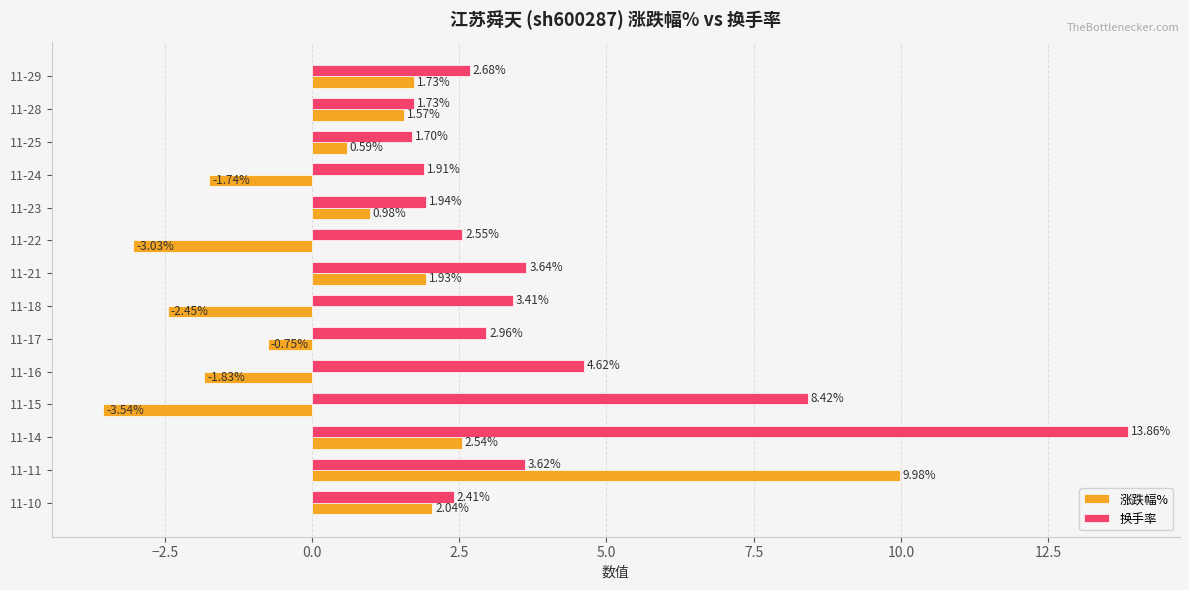

Rank the categories by 换手率 value from highest to lowest.

11-14, 11-15, 11-16, 11-21, 11-11, 11-18, 11-17, 11-29, 11-22, 11-10, 11-23, 11-24, 11-28, 11-25